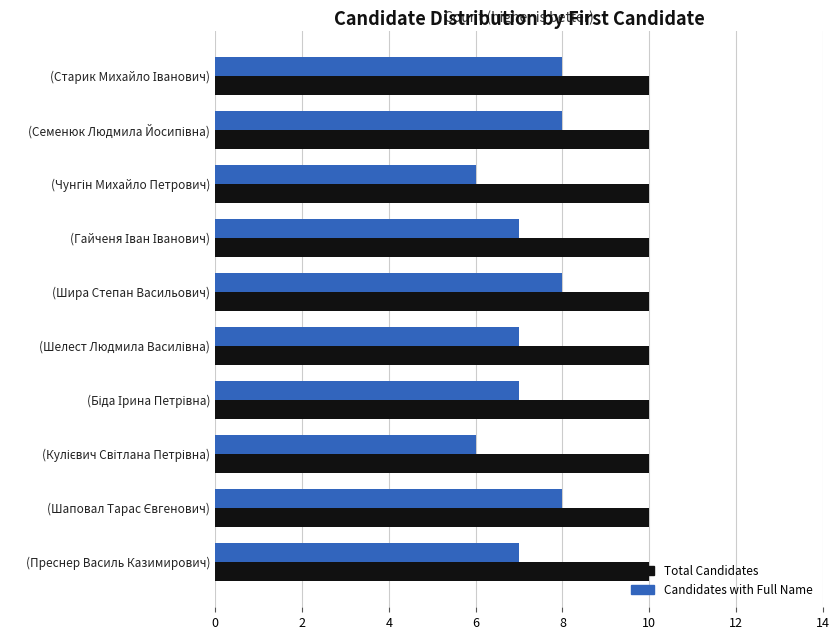

What is the sum of all Total Candidates values?

100